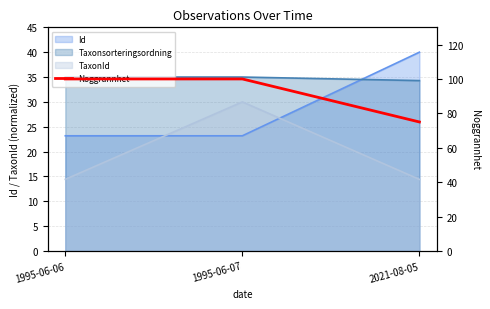

True or false: the data shows 100 at 1995-06-07.

True